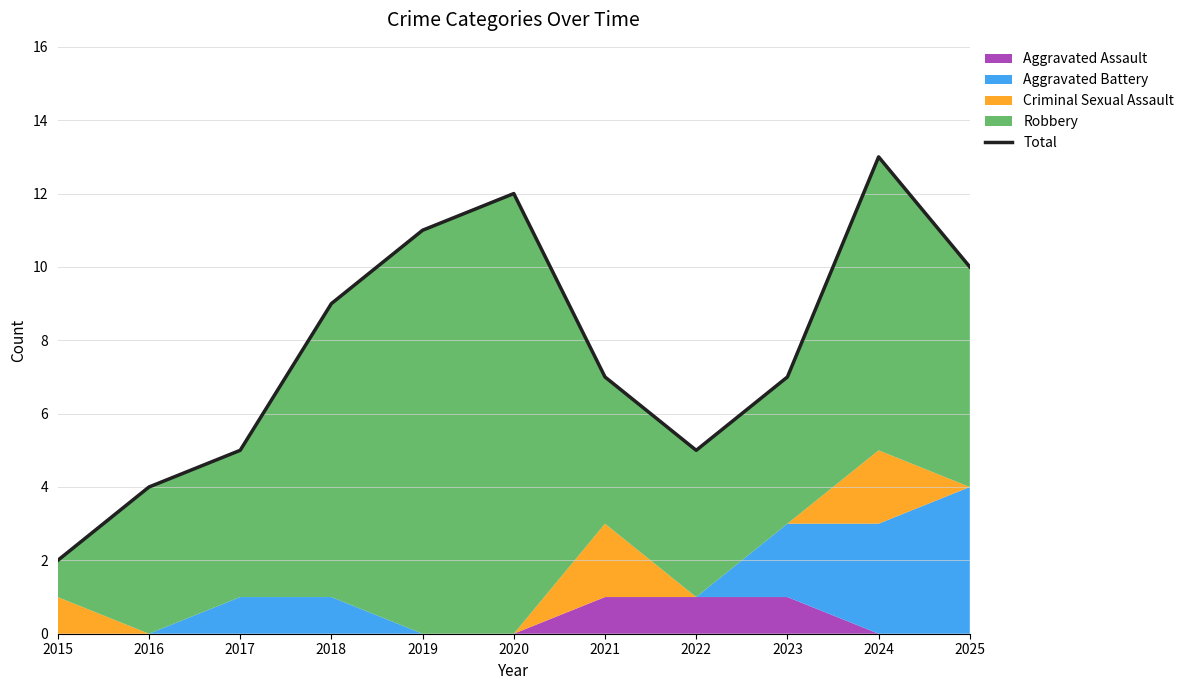

List the labels in order of value, largest first.

2024, 2020, 2019, 2025, 2018, 2021, 2023, 2017, 2022, 2016, 2015